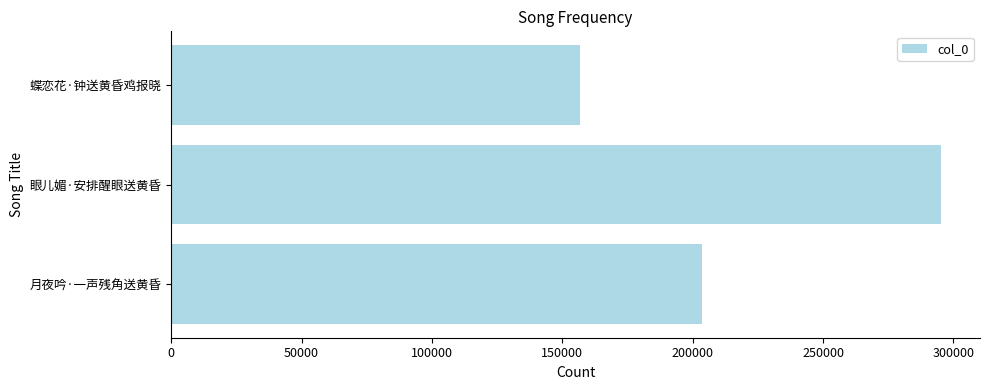

Are the bars grouped side by side (vs. stacked)?

No